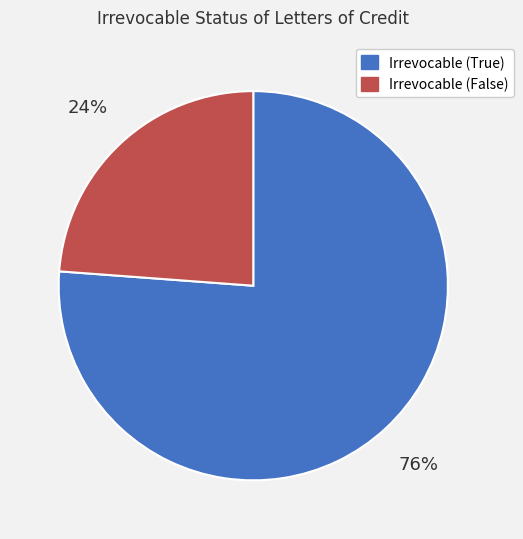

How many slices are in this pie chart?

2